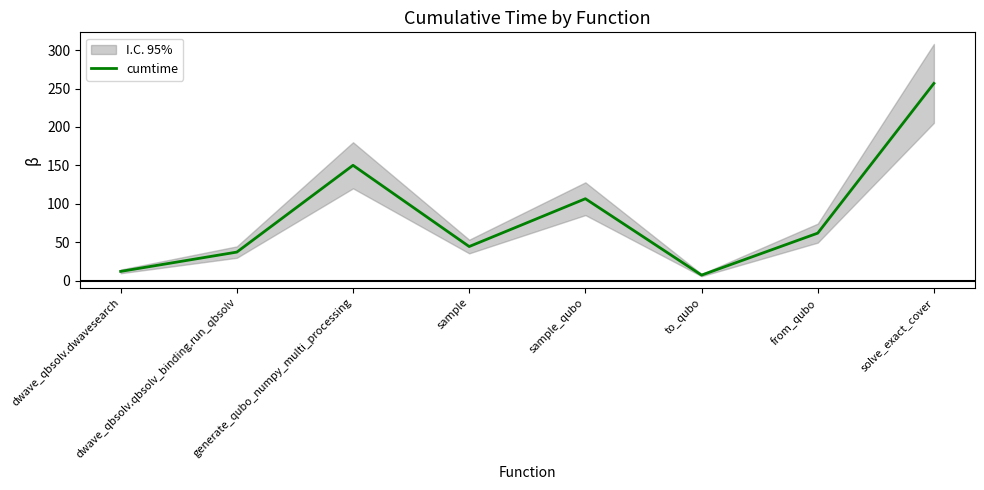

Rank the categories by value from lowest to highest.

to_qubo, dwave_qbsolv.dwavesearch, dwave_qbsolv.qbsolv_binding.run_qbsolv, sample, from_qubo, sample_qubo, generate_qubo_numpy_multi_processing, solve_exact_cover